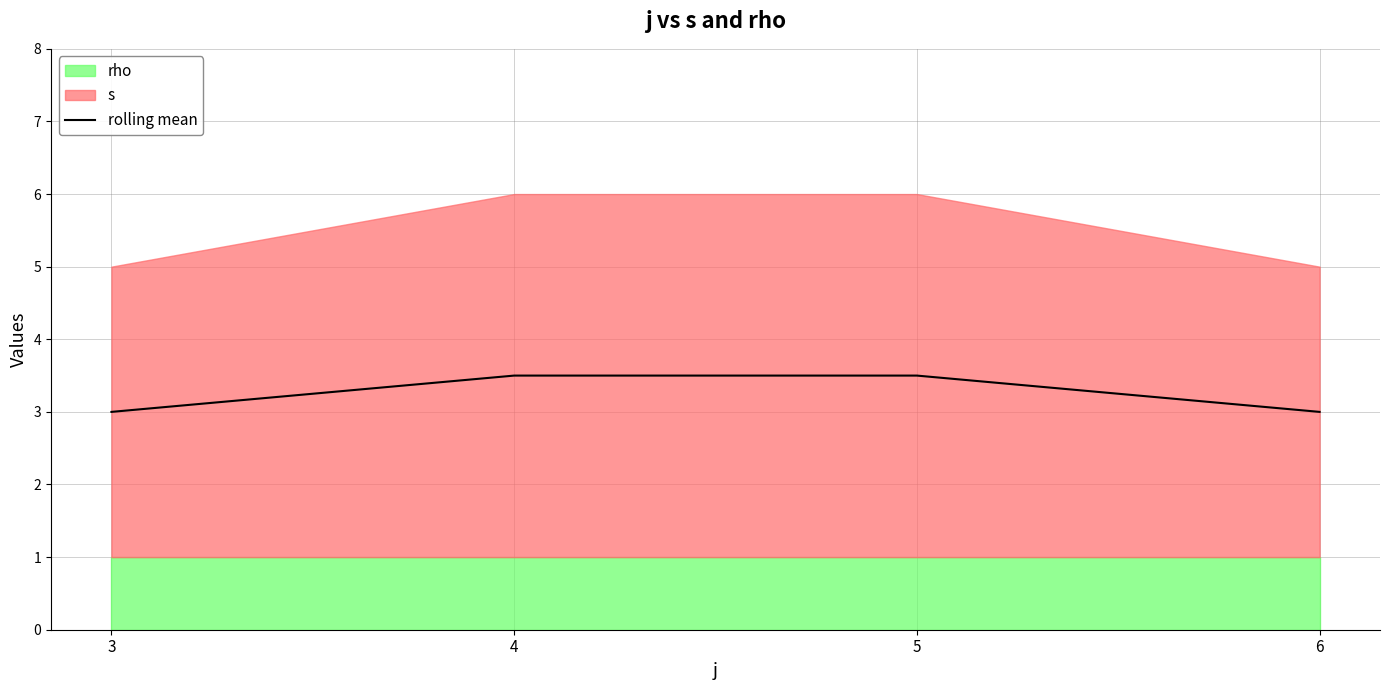

Reading left to right, what are all the values shown in this chart?

3=3.0	4=3.5	5=3.5	6=3.0